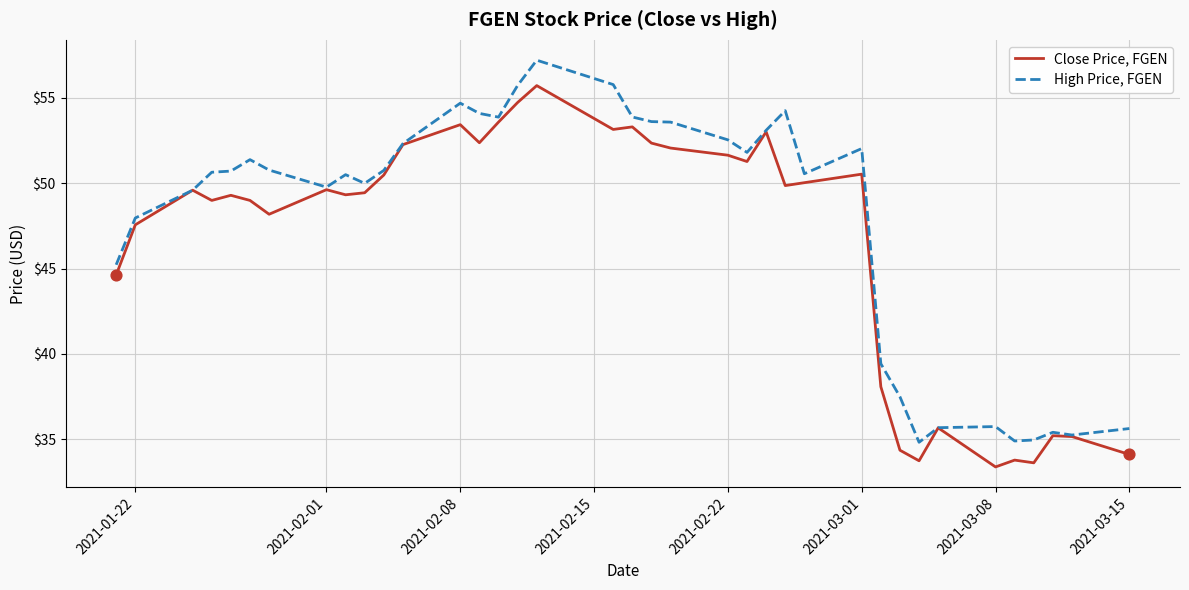

What are all the series names shown in the legend?

Close Price, FGEN, High Price, FGEN